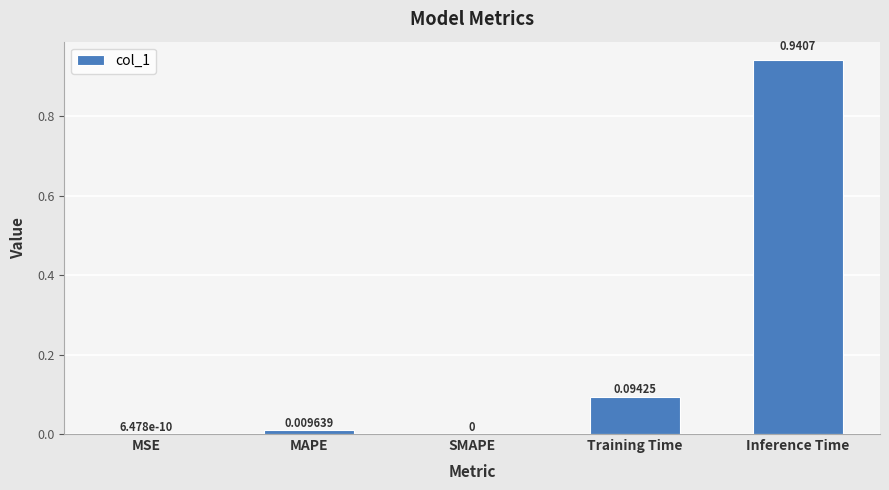

At which category does the chart reach its peak across all series?

Inference Time